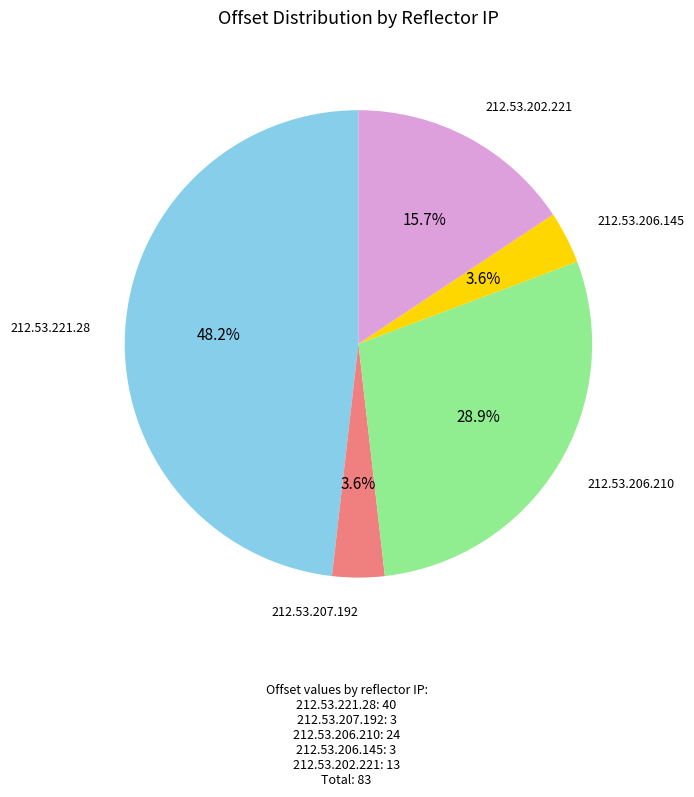

Does any single category account for the majority?

No